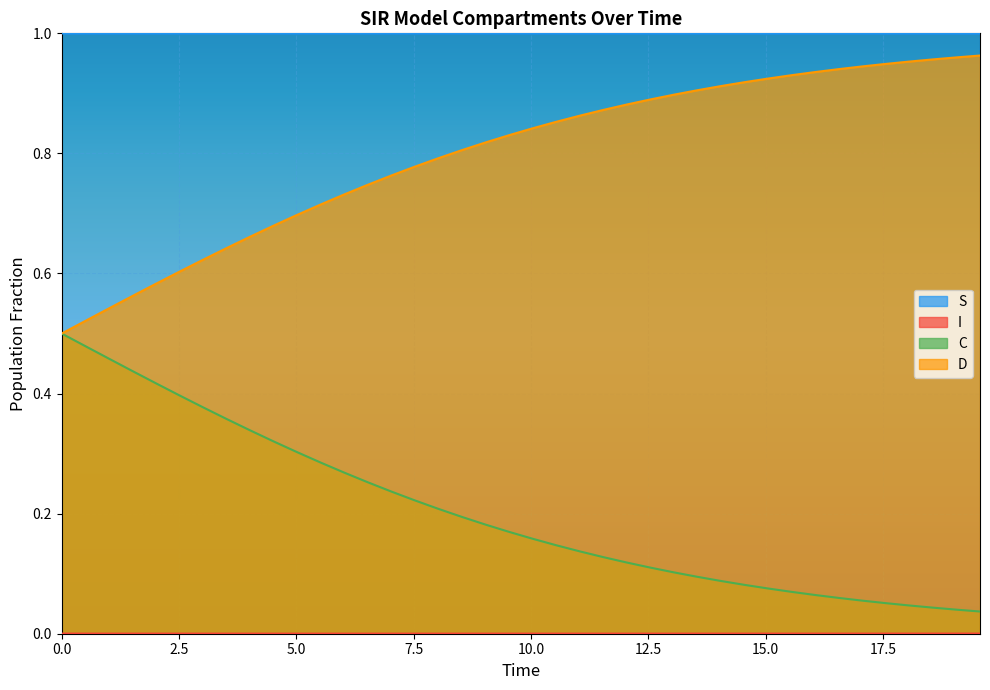

Which series has the largest total across all categories?

S